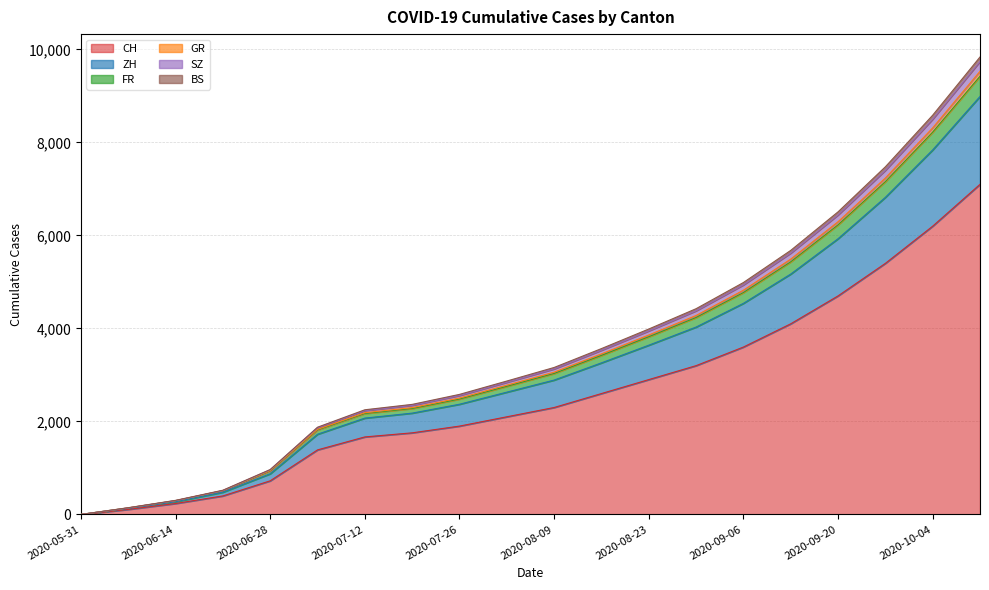

What is the maximum value for CH?

7100